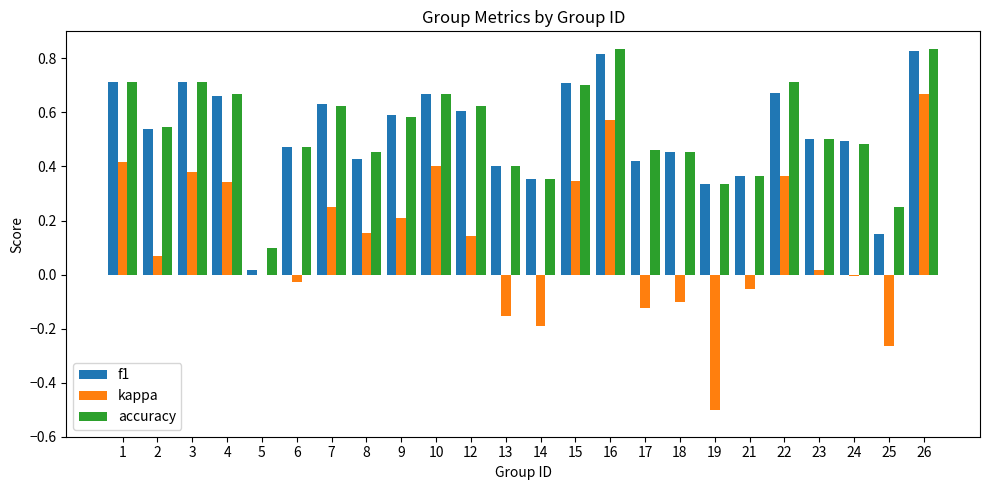

What is the total value across all series at 4?

1.7